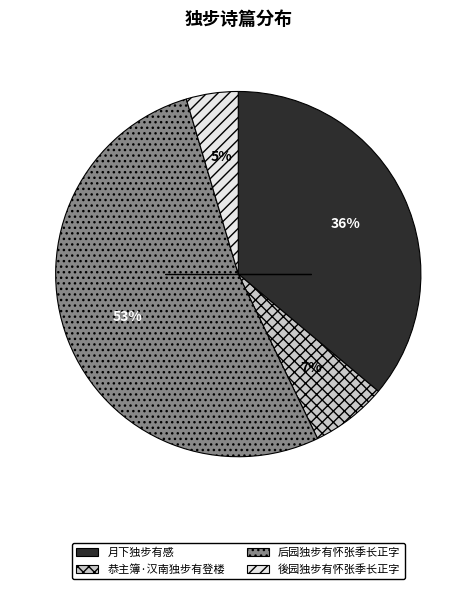

Does 后园独步有怀张季长正字 account for over 50% of the chart?

Yes